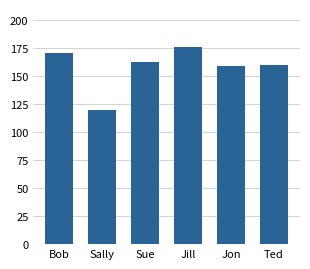

The value at Sally is 216. True or false?

False